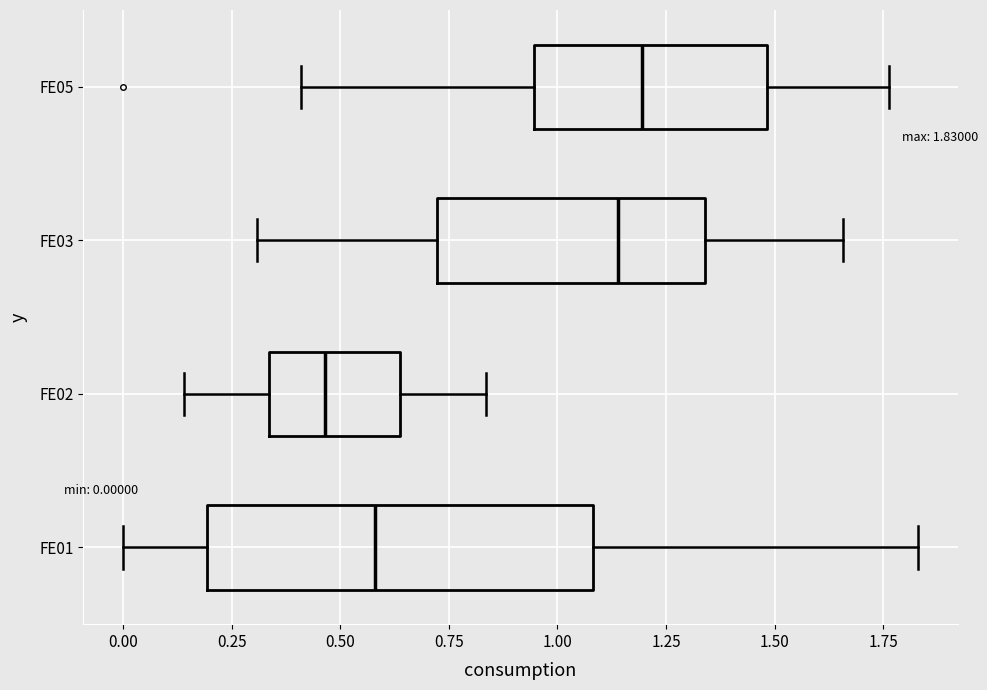

Which box is the widest, from its left edge to its right edge?

FE01